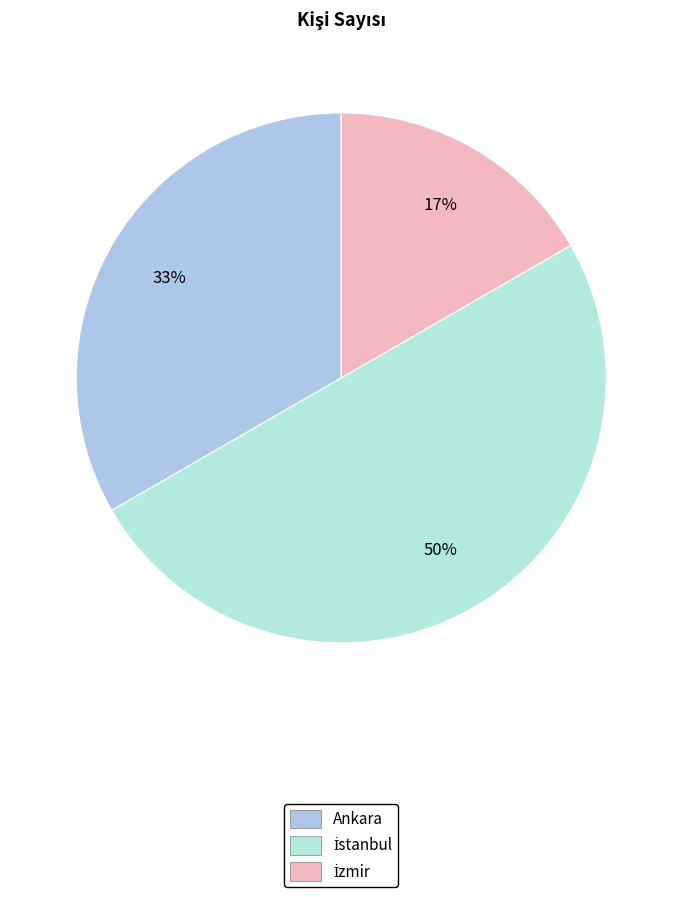

True or false: İstanbul accounts for 50% of the total.

True